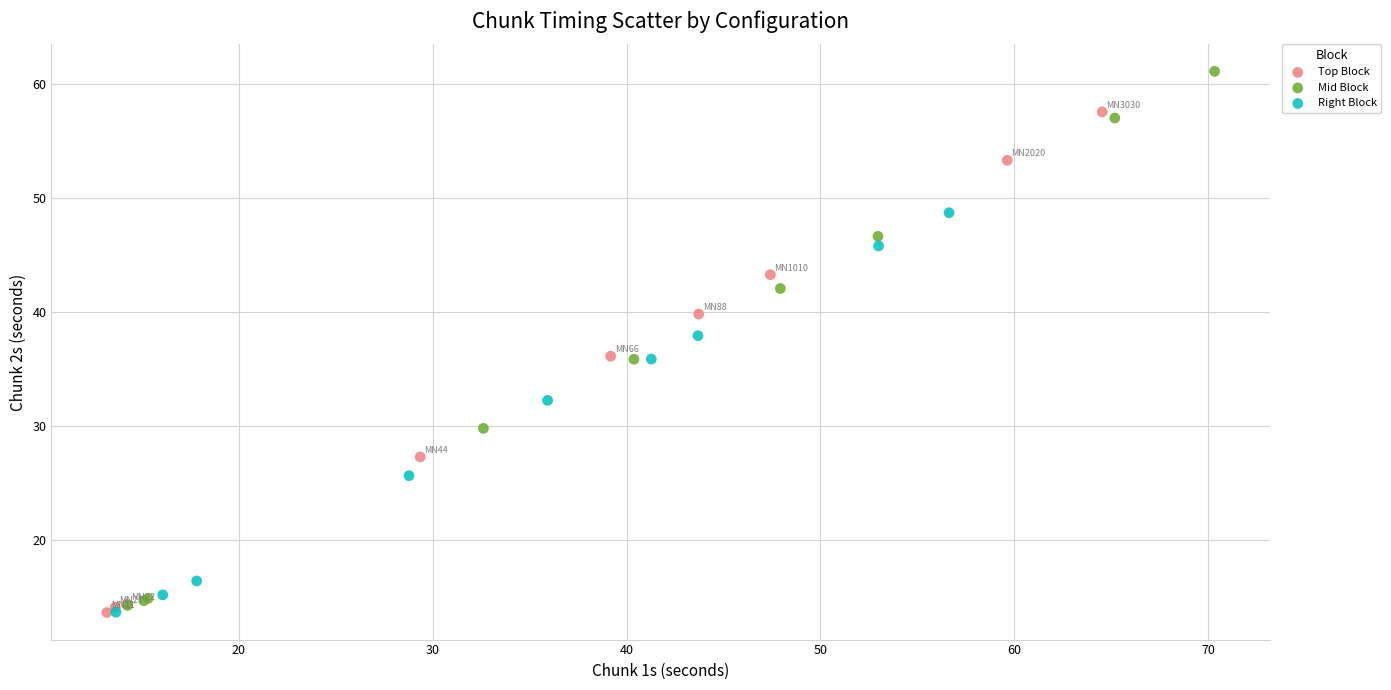

Which series has the widest spread of Y values?

Mid Block